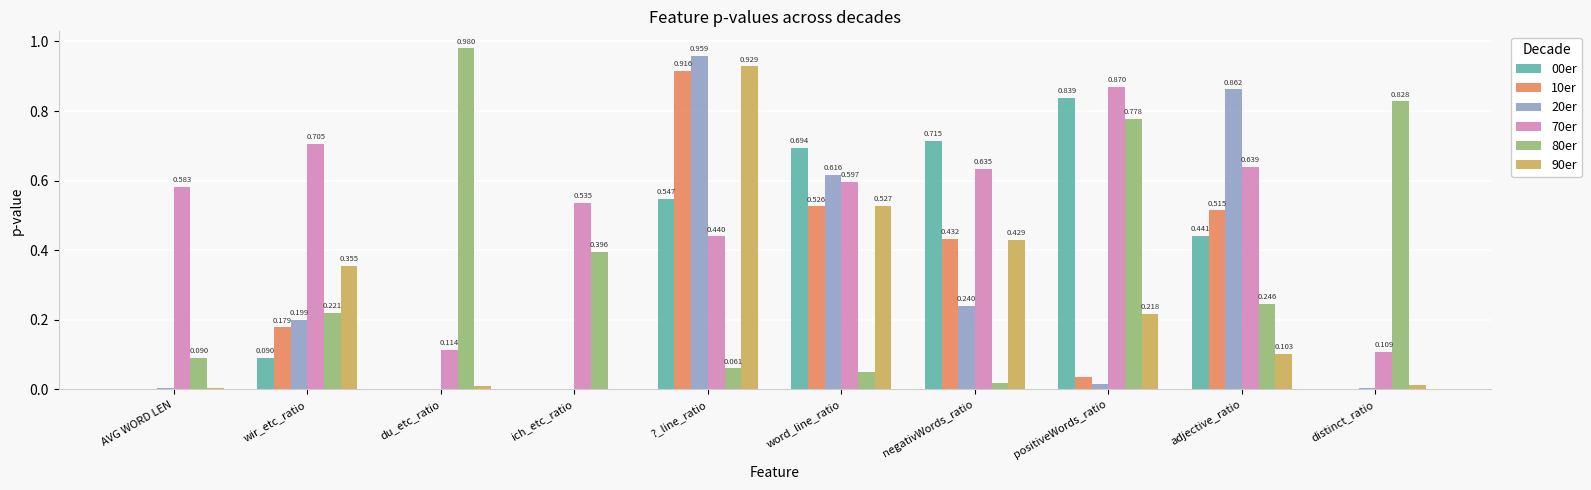

At which category is the sum across all series the highest?

?_line_ratio